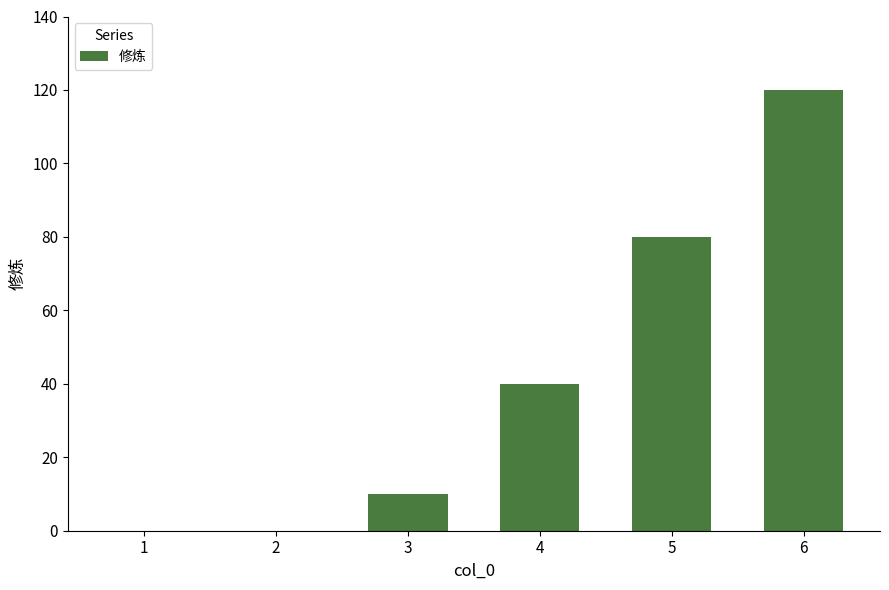

Where is the data nearest to the value 60?

4